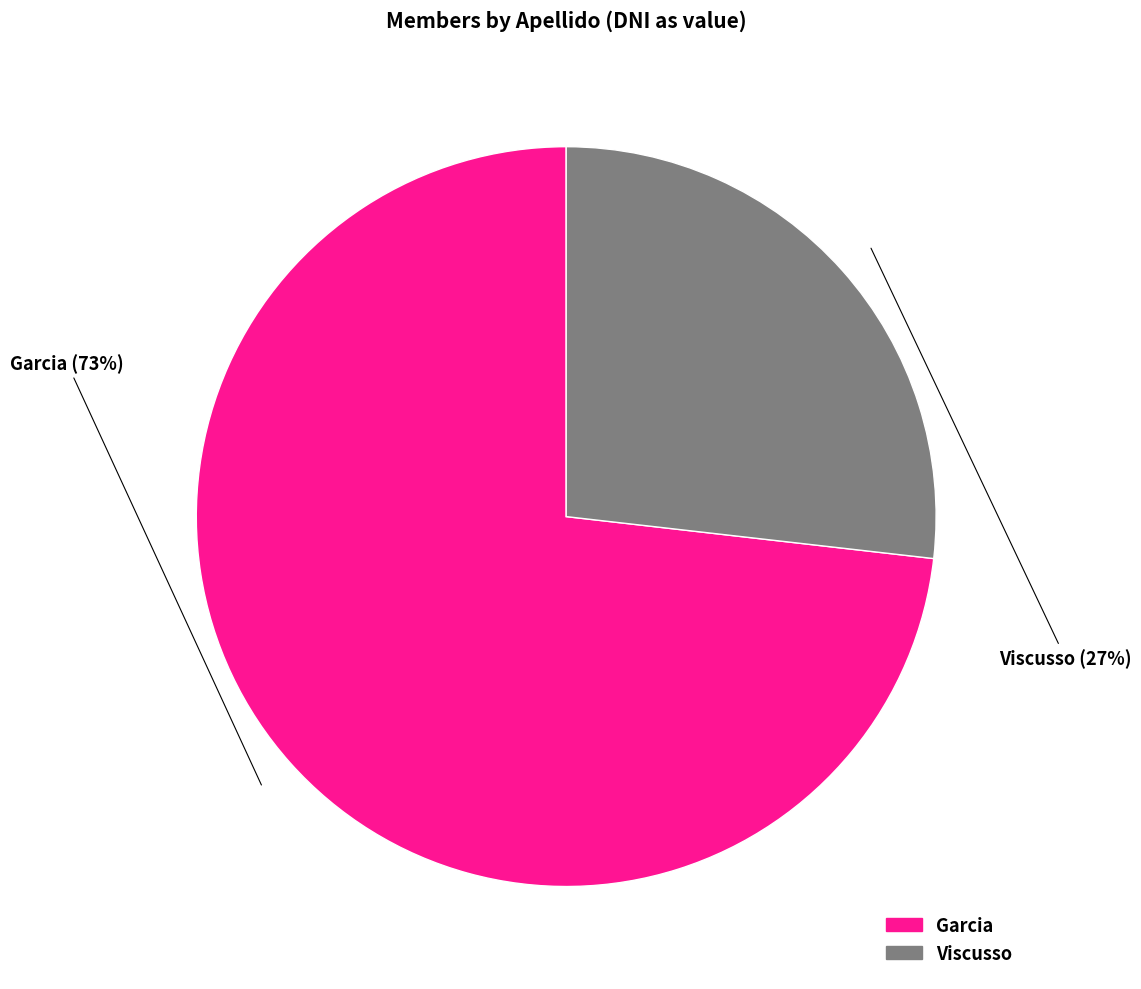

Does Viscusso represent more than half of the total?

No